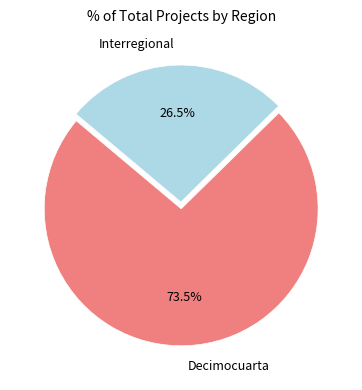

What is the ratio of the value at Decimocuarta to the value at Interregional?

2.8